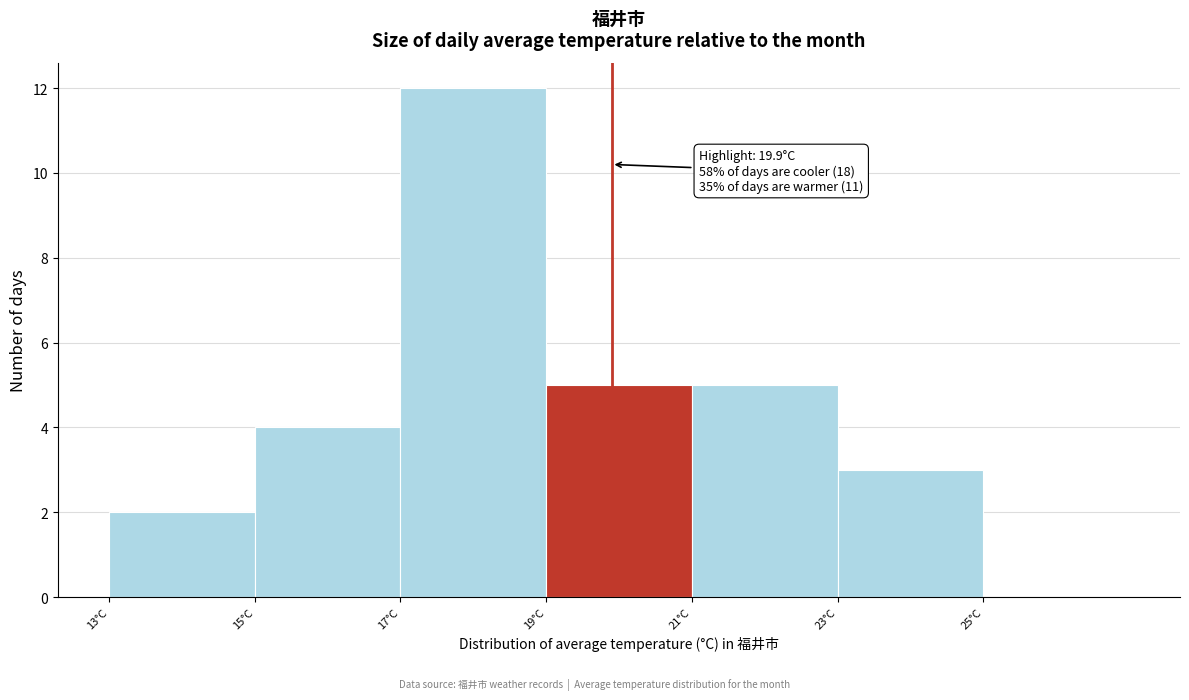

Which range on the x-axis has the tallest bar?

17 to 19